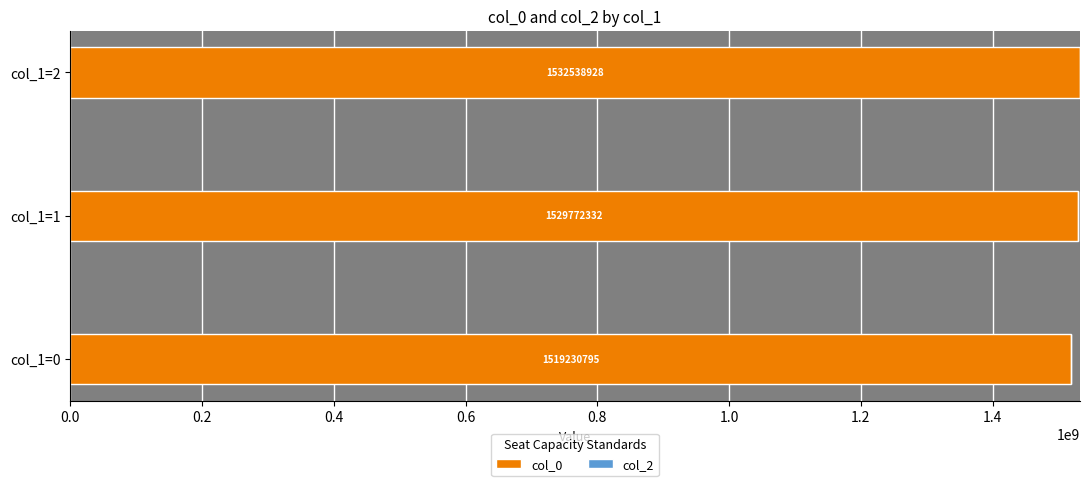

What is the greatest value displayed?

1532538928.0